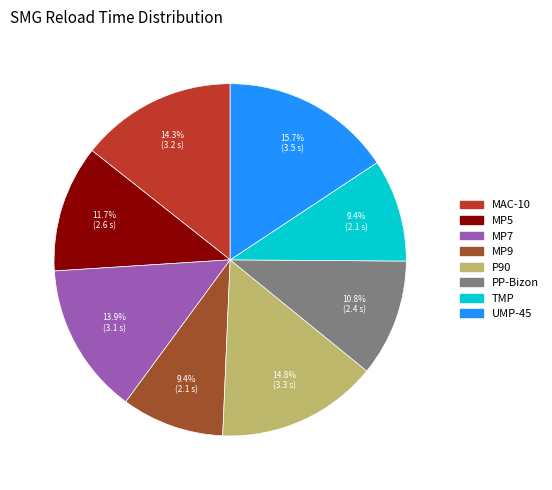

To the nearest percent, what is the average slice percentage?

12%